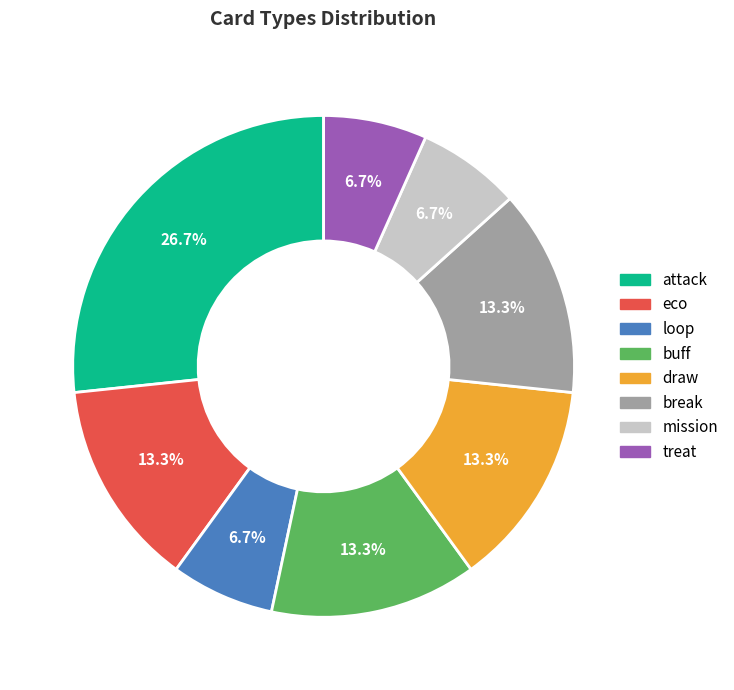

Is the sum of treat and attack greater than half?

No